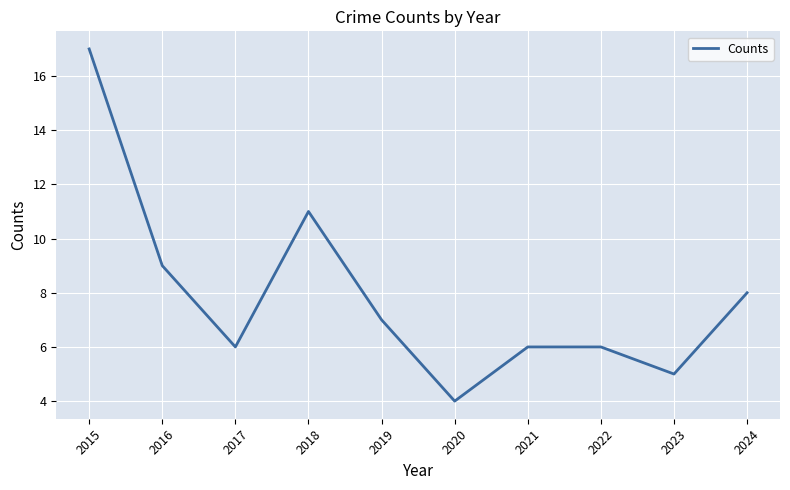

Reading right to left, list all the values displayed in this chart.

8	5	6	6	4	7	11	6	9	17